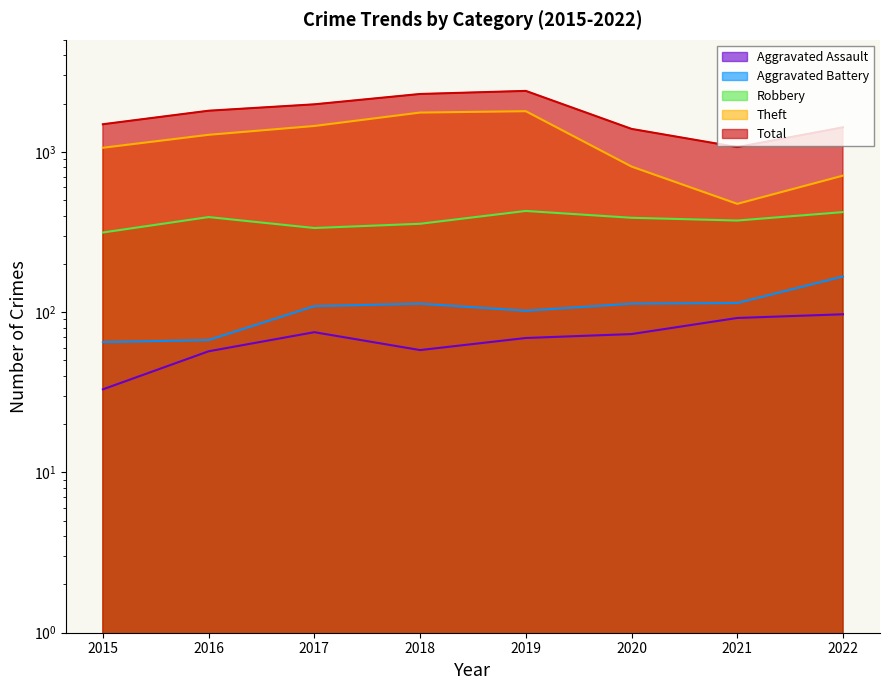

Where does the Robbery series first go above 388?

2016